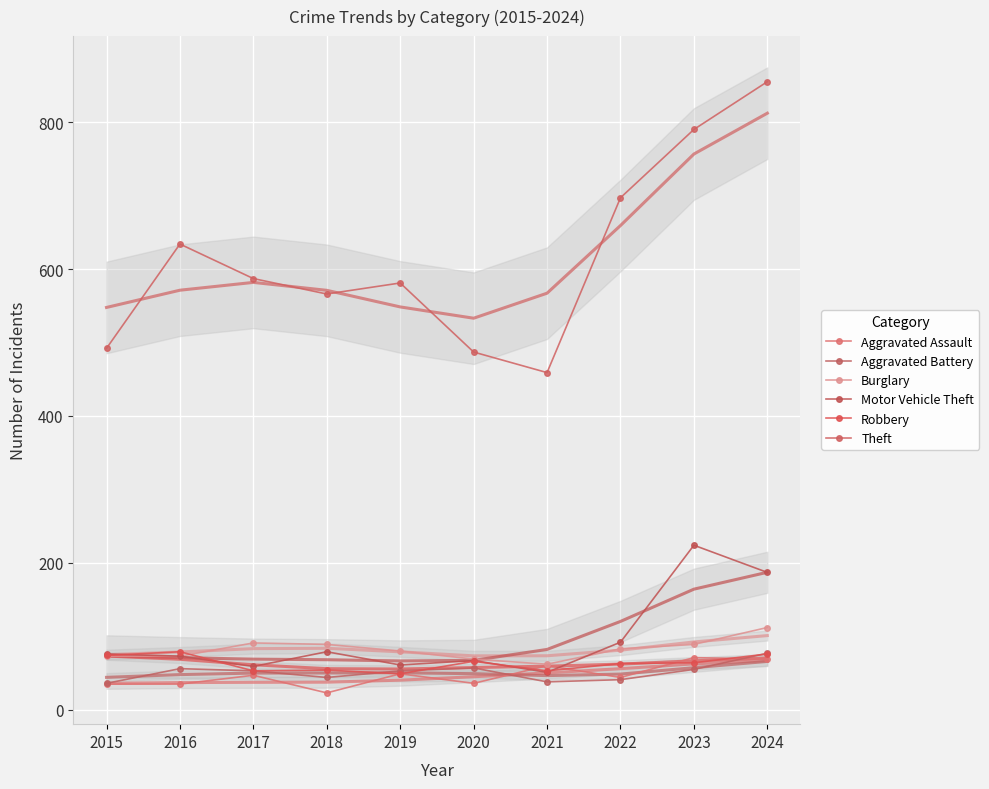

What is the sum of the Burglary values at 2020 and 2022?

152